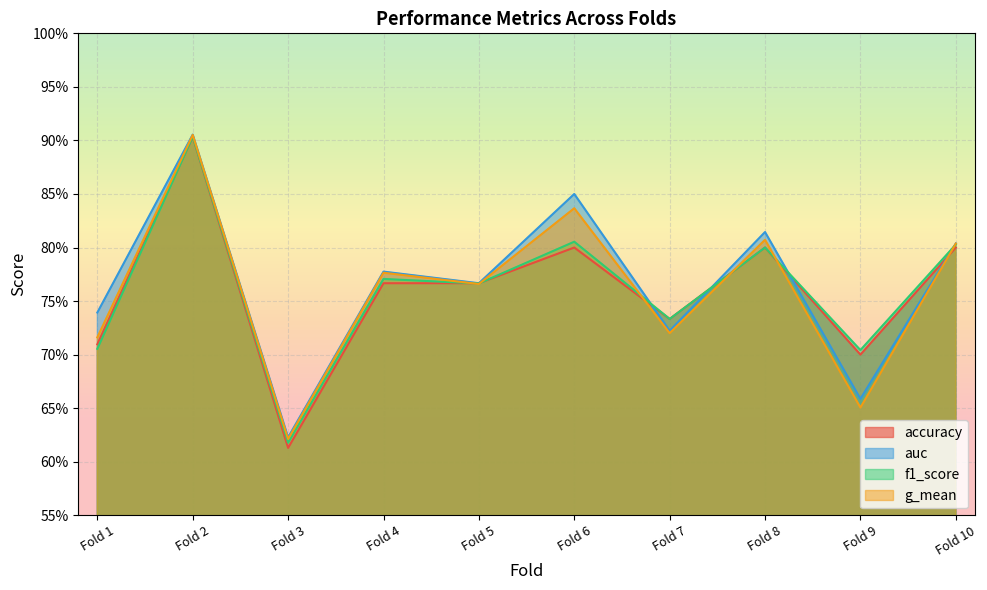

True or false: g_mean and f1_score cross at least once.

True